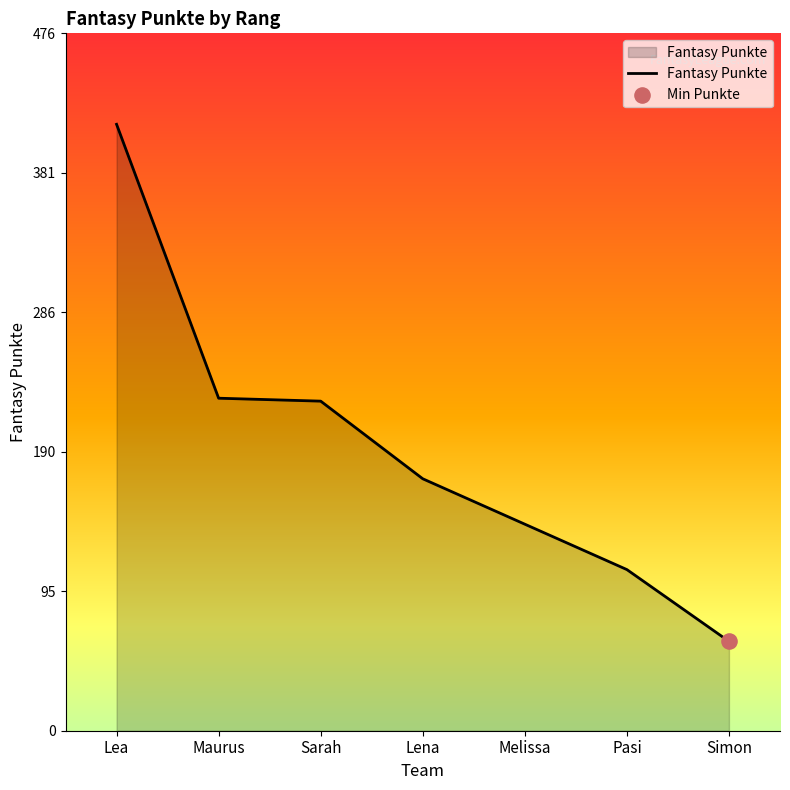

Which has a higher value, Simon or Pasi?

Pasi